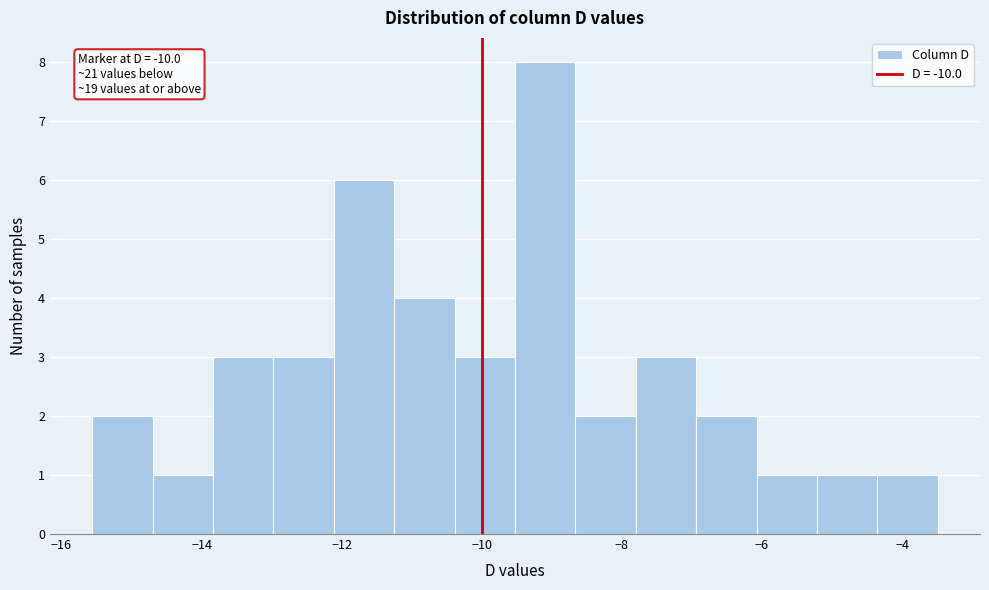

Which range on the x-axis has the tallest bar?

-9.6 to -8.6